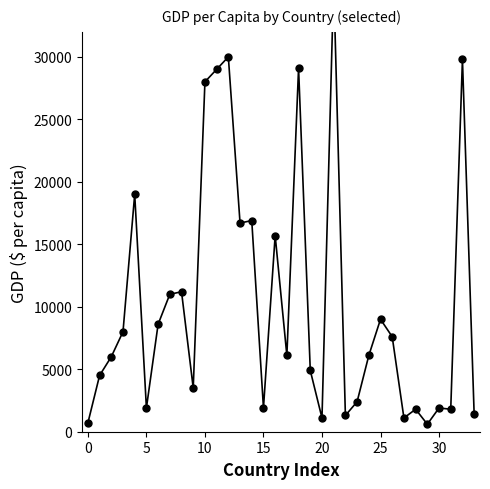

Is this an area chart (filled region under the line)?

No